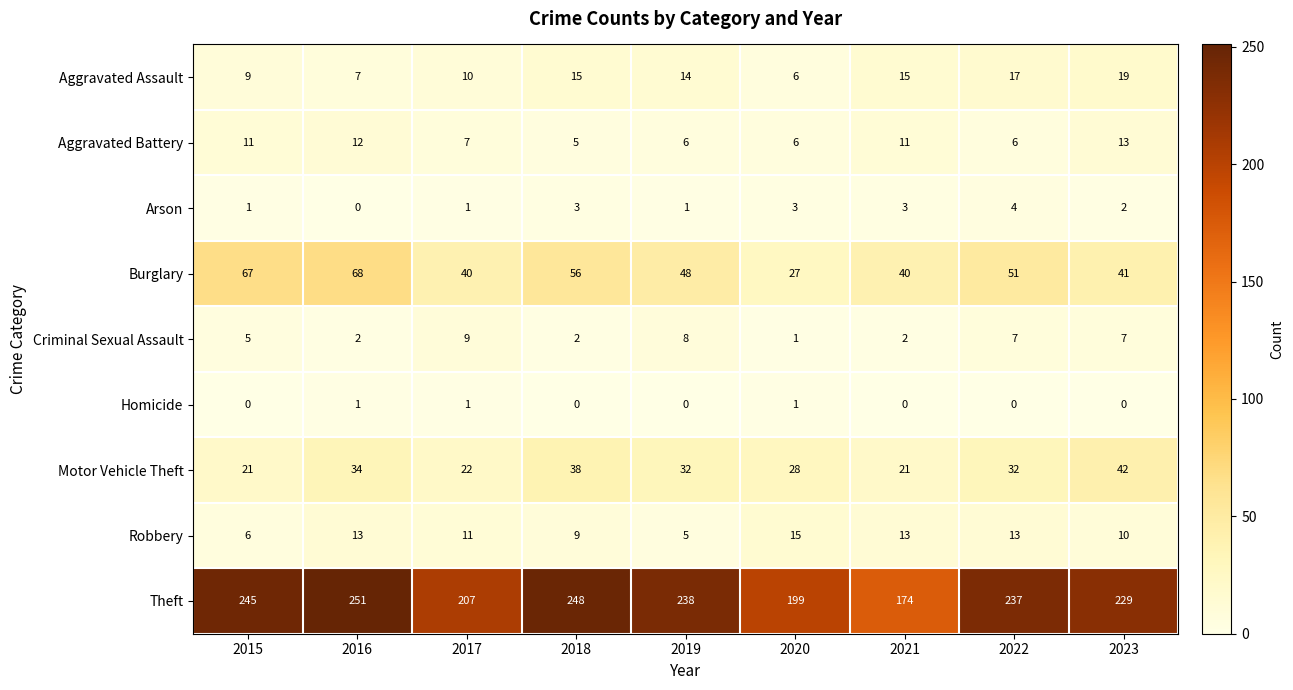

Count the number of data series in this chart.

9